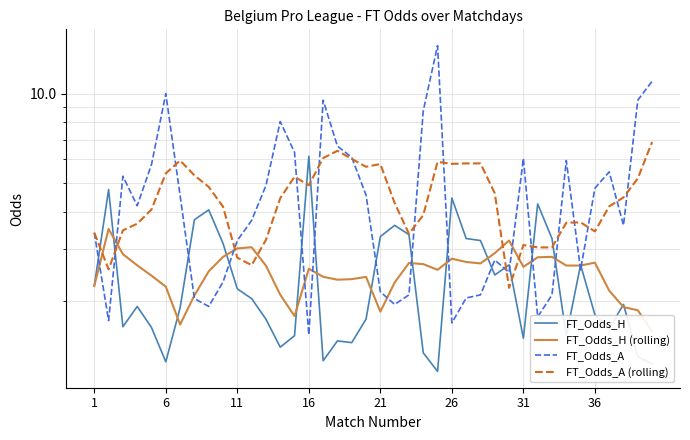

What is the sum of the FT_Odds_H values at 38 and 23?

2.6